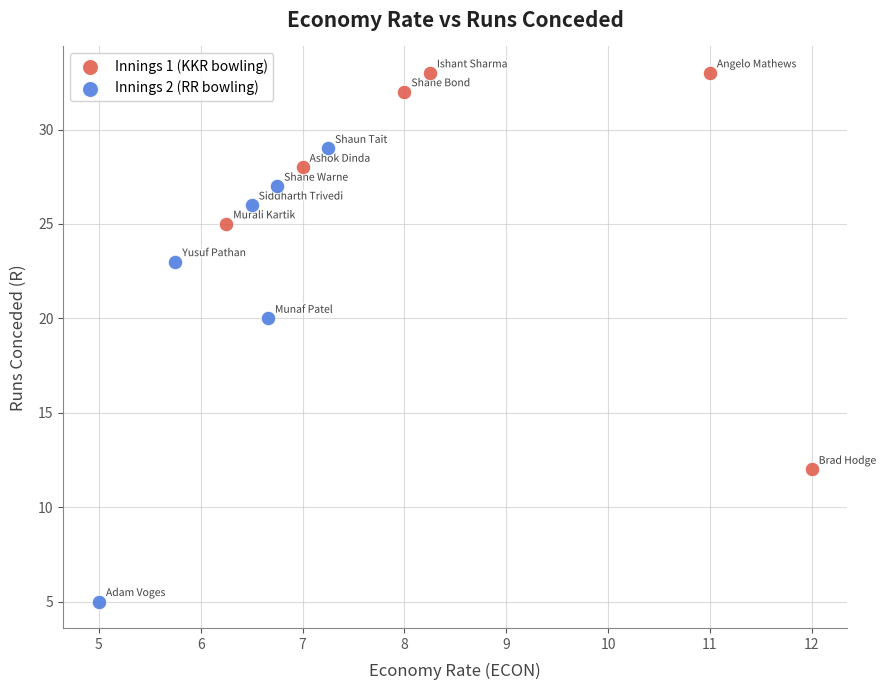

Which series has the widest spread of Y values?

Innings 2 (RR bowling)